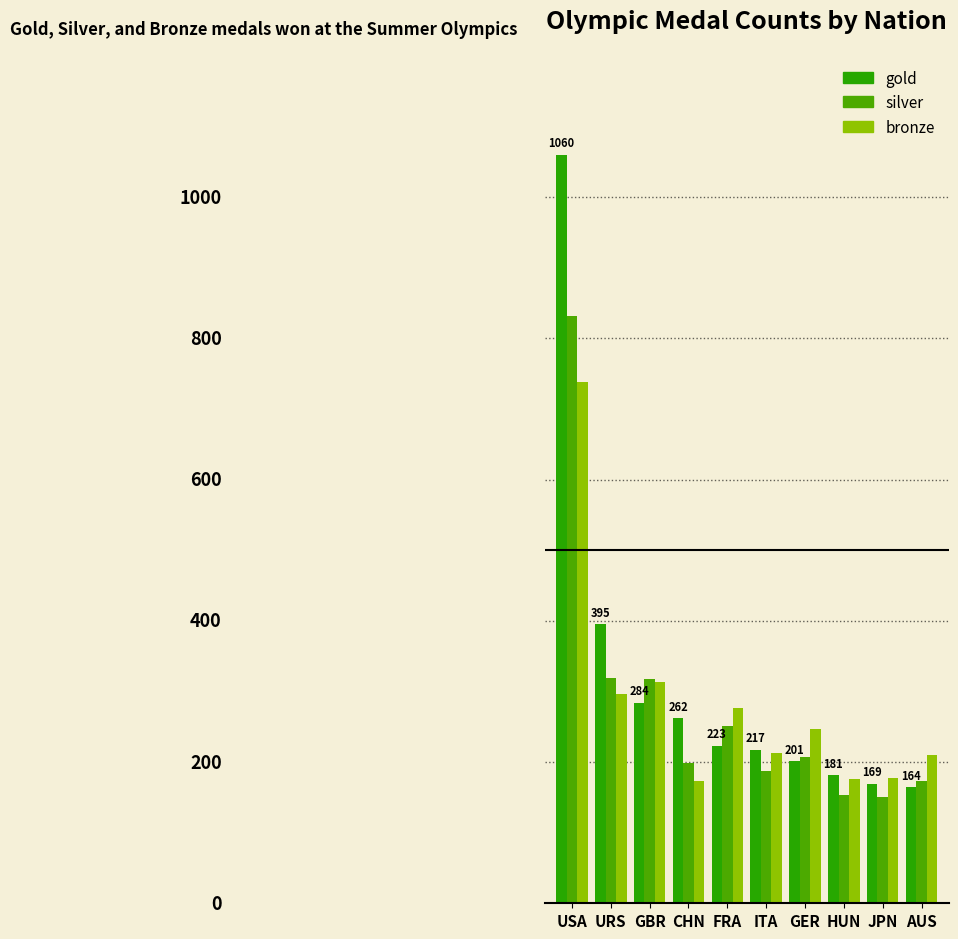

What are all the series names shown in the legend?

gold, silver, bronze